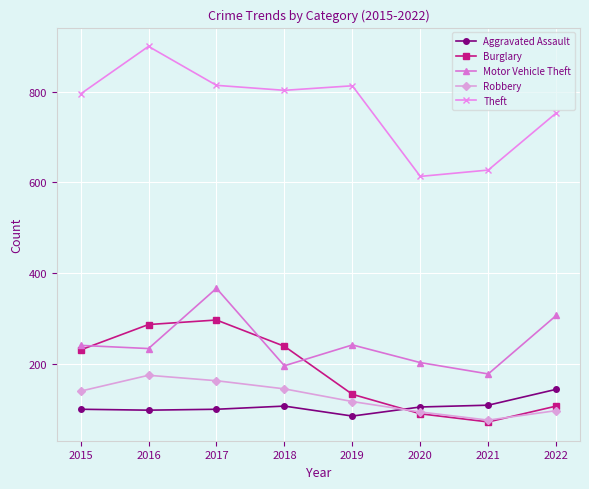

In Motor Vehicle Theft, how many points are lower than both neighbors (excluding endpoints)?

3